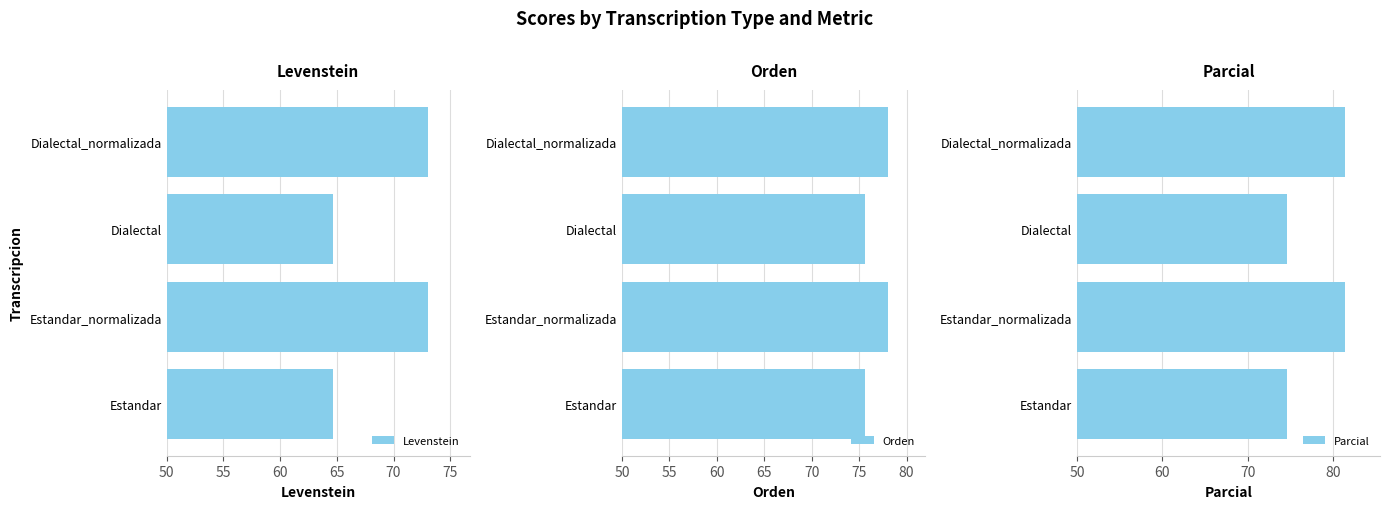

True or false: Levenstein has a value of 64.7 at Estandar.

True